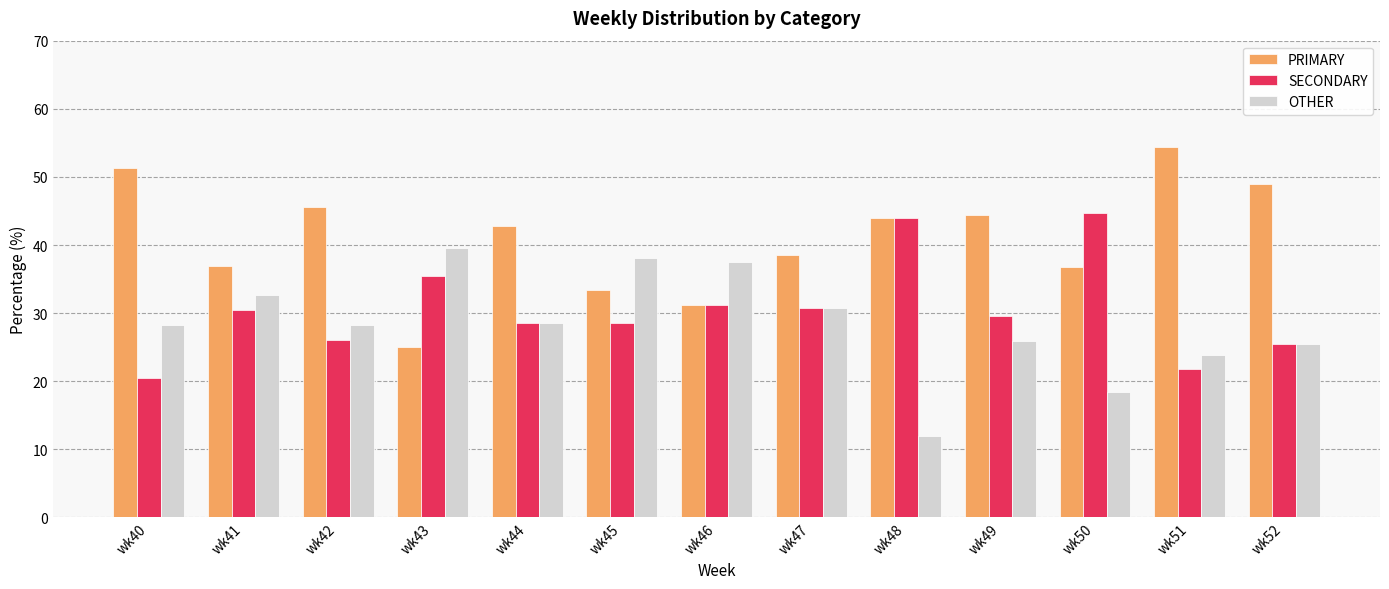

What is the sum of all SECONDARY values?

397.3